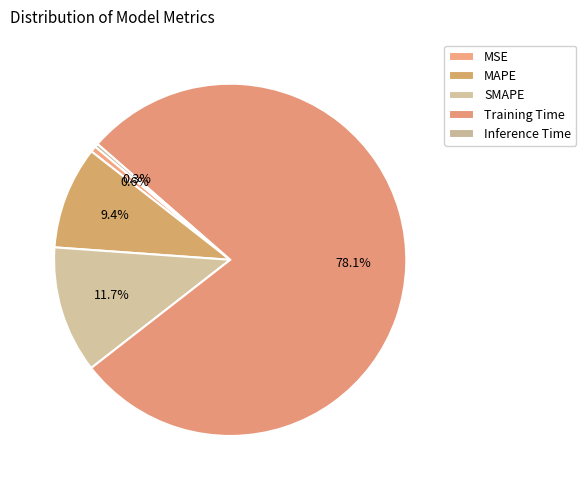

How many slices are in this pie chart?

5